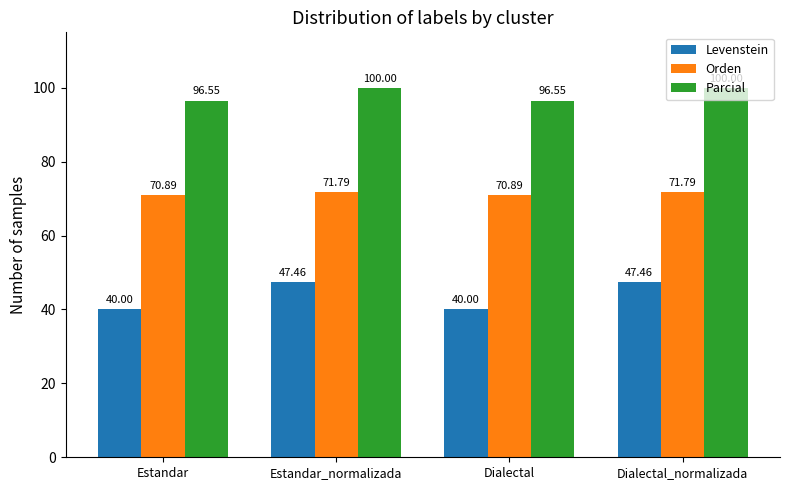

How many Parcial values are between 96 and 100?

4